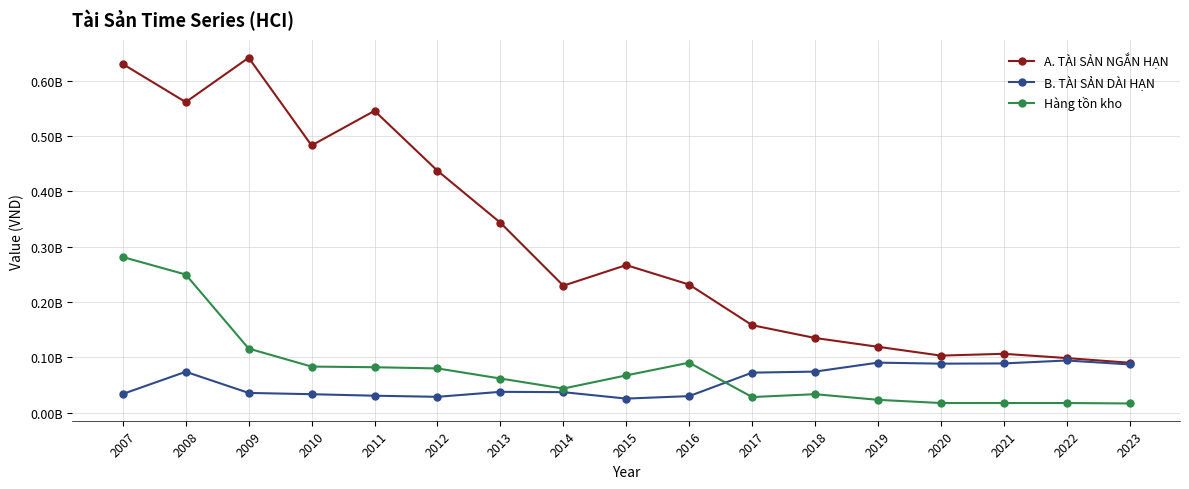

Is this an area chart (filled region under the line)?

No